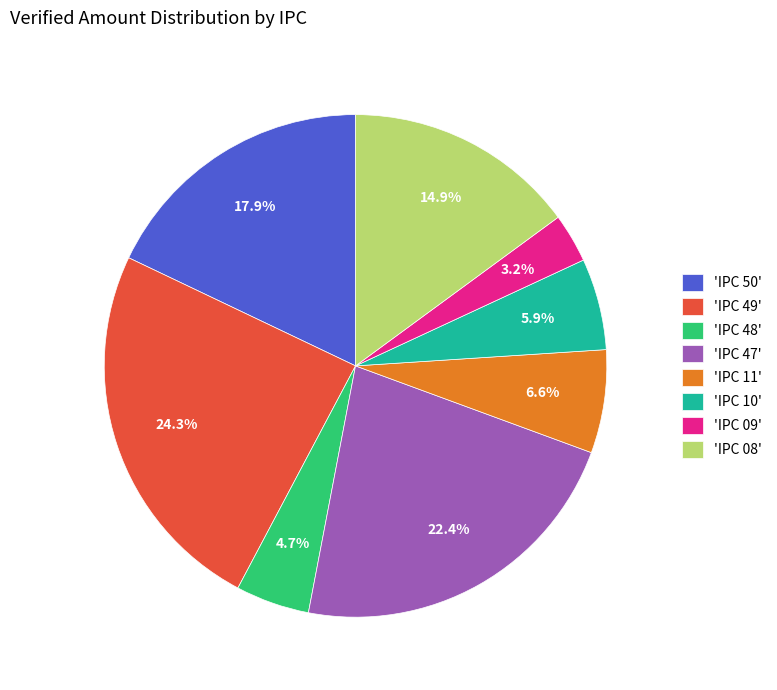

Is there a majority slice in this chart?

No